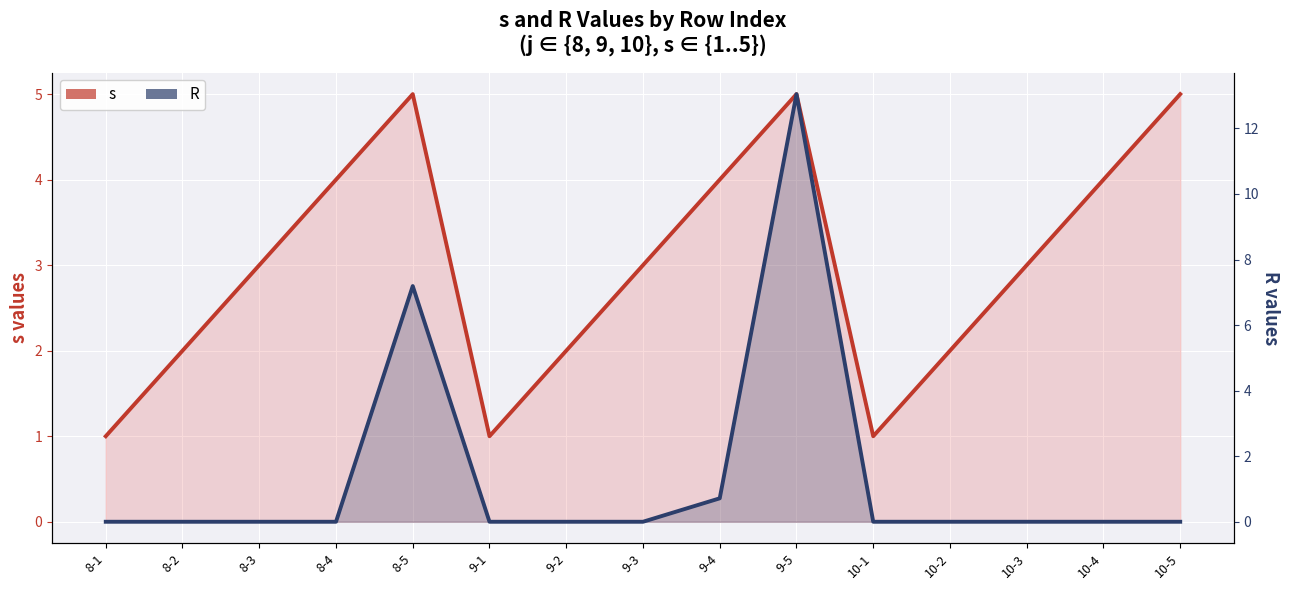

Between 10-1 and 10-5, which series saw the biggest shift?

s (line)